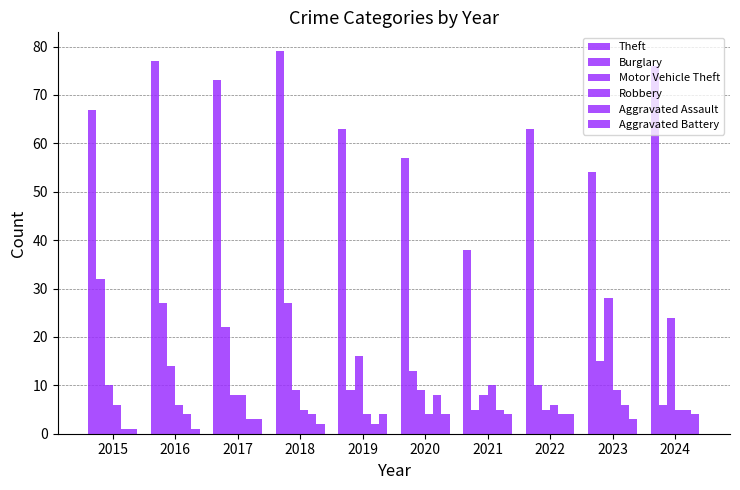

How many bars are there in total?

60